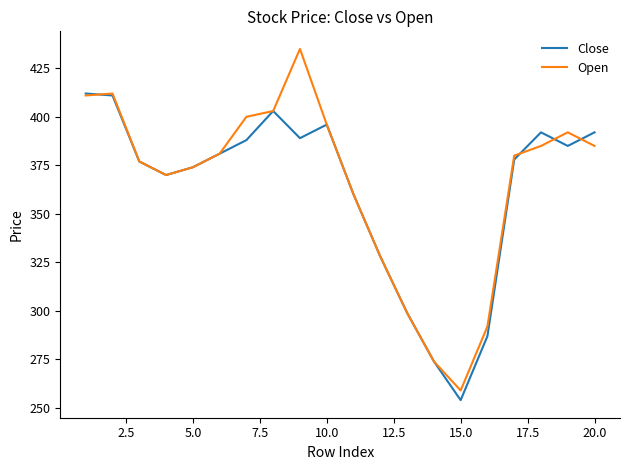

What is the difference between the maximum and minimum values in the Close series?

158